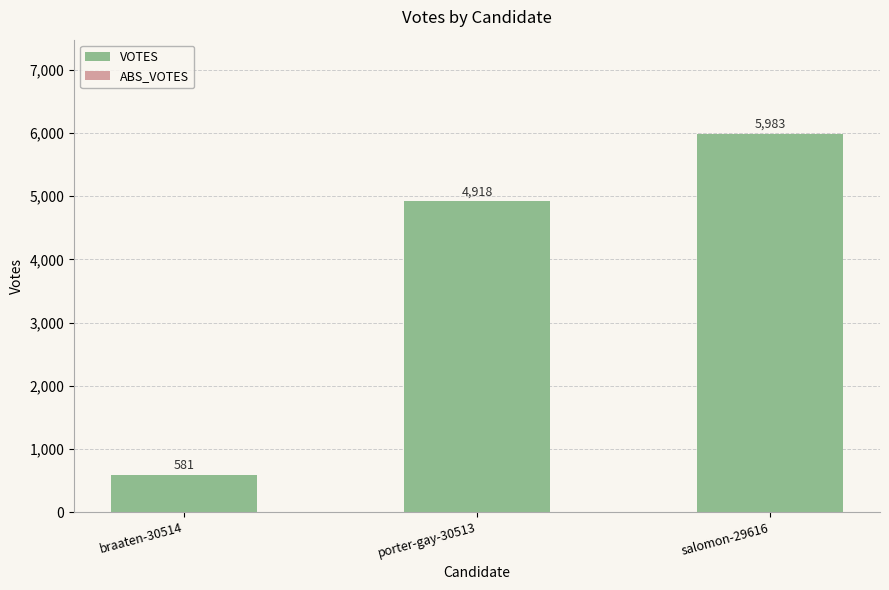

List the labels in order of value, largest first.

salomon-29616, porter-gay-30513, braaten-30514